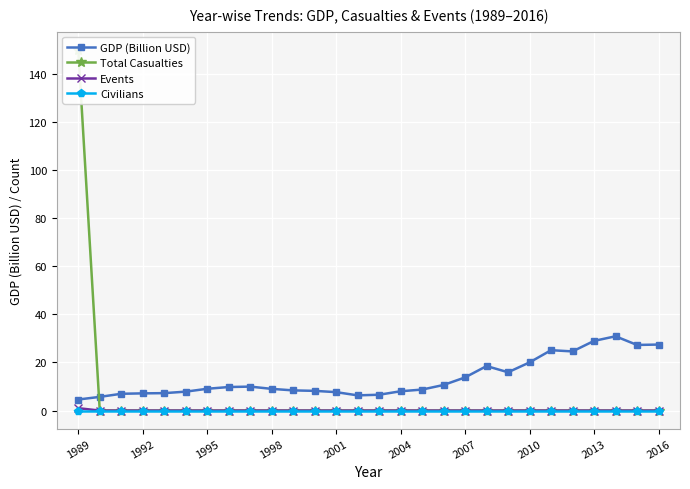

True or false: GDP (Billion USD) has a value of 7.7 at 2001.

True